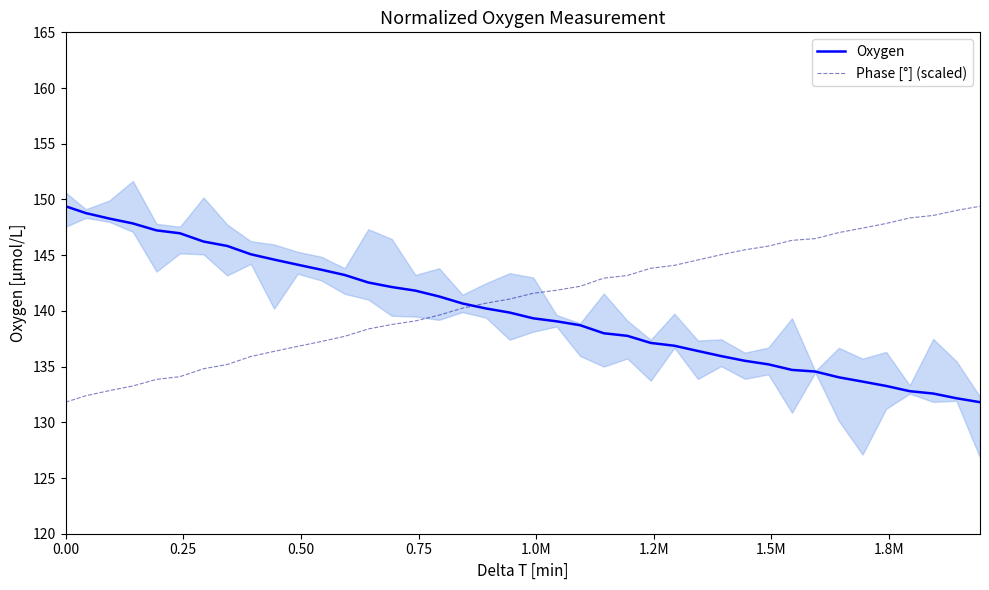

Reading left to right, what are all the values shown in this chart?

Oxygen: 149.4	148.8	148.3	147.8	147.2	147.0	146.2	145.8	145.1	144.6	144.1	143.7	143.2	142.5	142.1	141.8	141.3	140.7	140.2	139.8	139.3	139.1	138.7	138.0	137.8	137.1	136.9	136.4	135.9	135.5	135.2	134.7	134.6	134.0	133.7	133.3	132.8	132.6	132.2	131.8
Phase [°] (scaled): 131.8	132.4	132.8	133.3	133.8	134.1	134.8	135.2	135.9	136.4	136.8	137.3	137.7	138.4	138.8	139.1	139.6	140.2	140.7	141.1	141.6	141.9	142.2	142.9	143.2	143.8	144.1	144.6	145.0	145.5	145.8	146.3	146.5	147.0	147.4	147.8	148.3	148.6	149.0	149.4